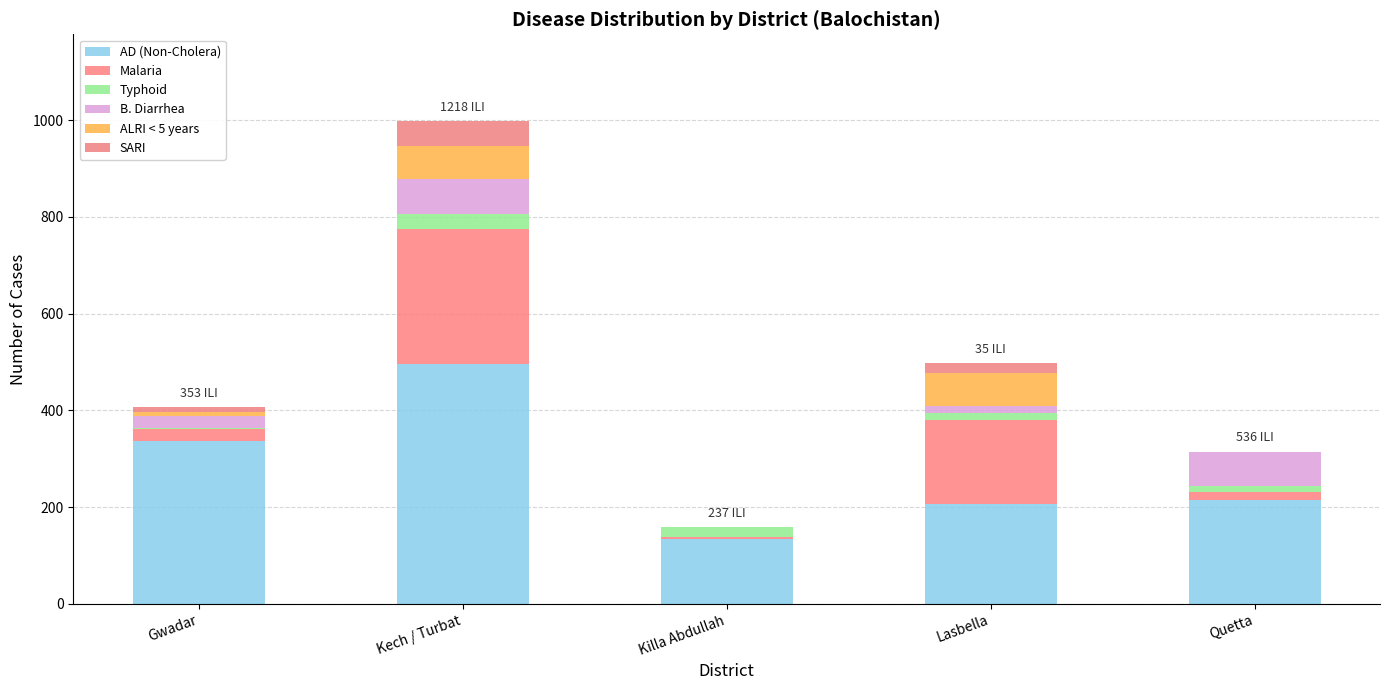

What value does the B. Diarrhea series have at Quetta, to the nearest 10?

70